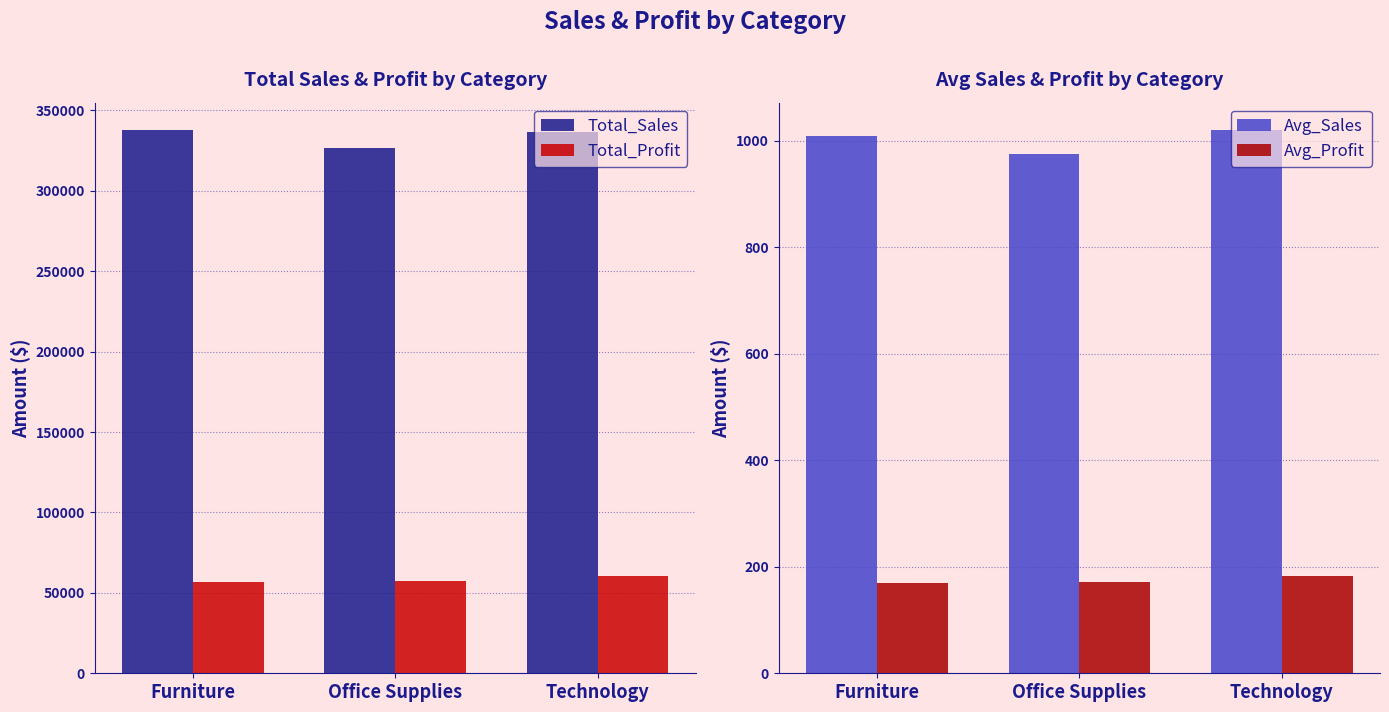

Which label corresponds to the largest value in the chart?

Furniture